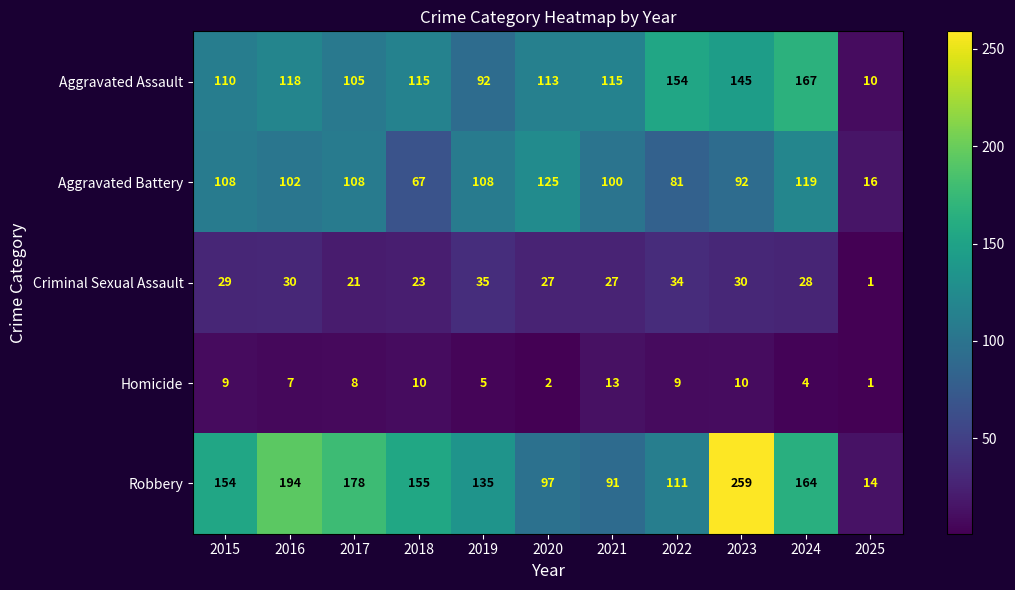

What is the difference between the maximum and second lowest values in the Aggravated Assault series?

75